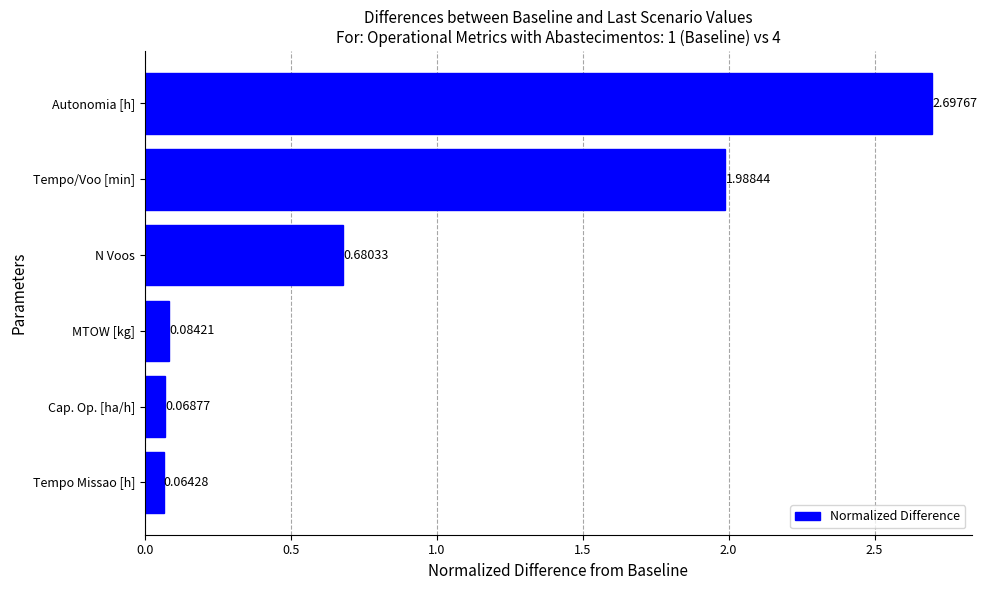

What is the change in value from Tempo Missao [h] to Tempo/Voo [min]?

+1.9